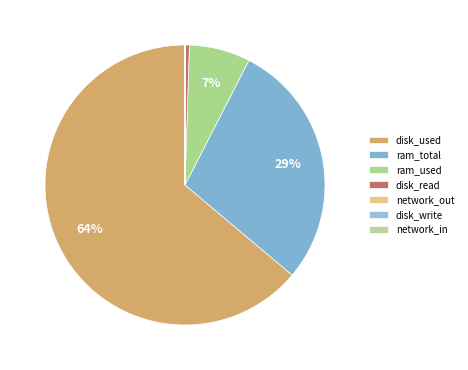

How many segments does this pie chart have?

7